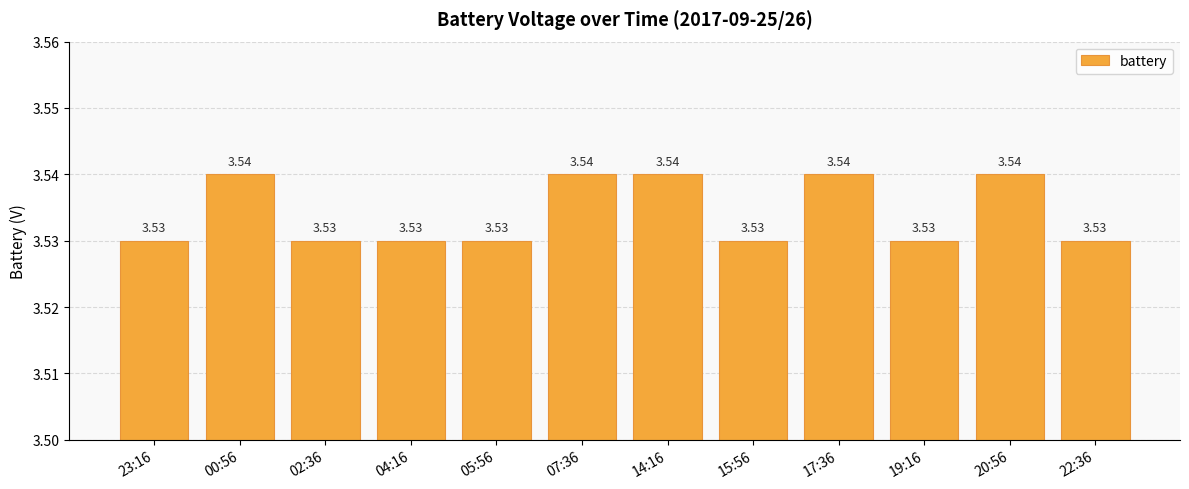

Are the bars grouped side by side (vs. stacked)?

No